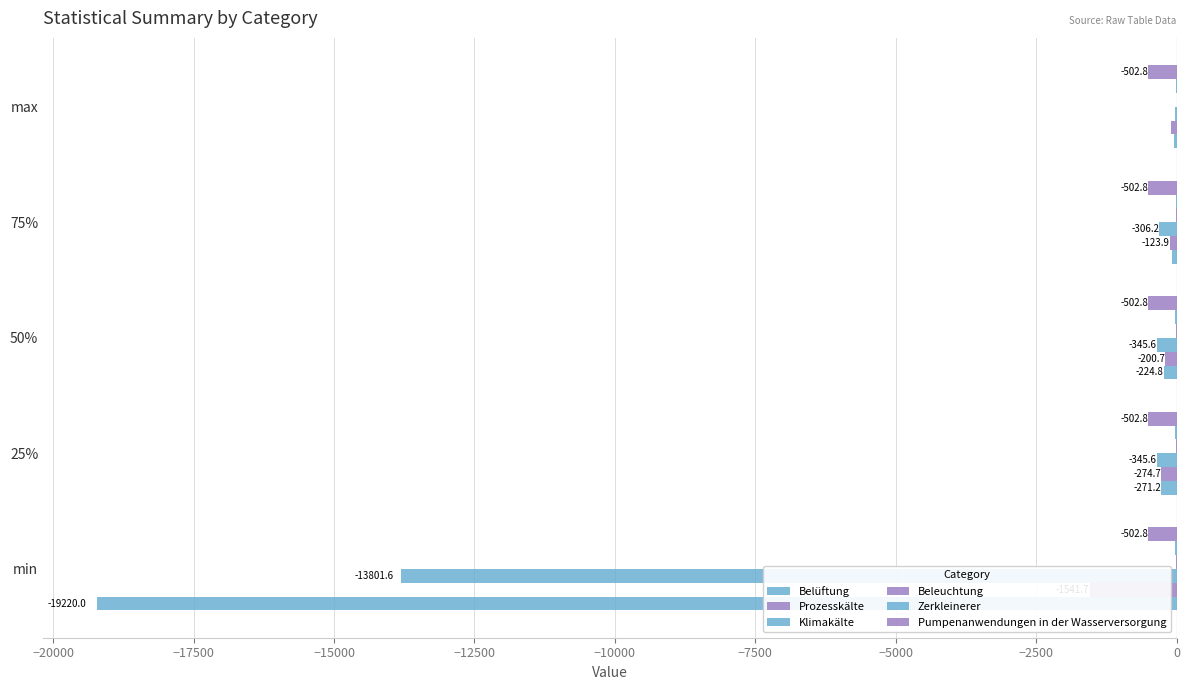

What are all the series names shown in the legend?

Belüftung, Prozesskälte, Klimakälte, Beleuchtung, Zerkleinerer, Pumpenanwendungen in der Wasserversorgung